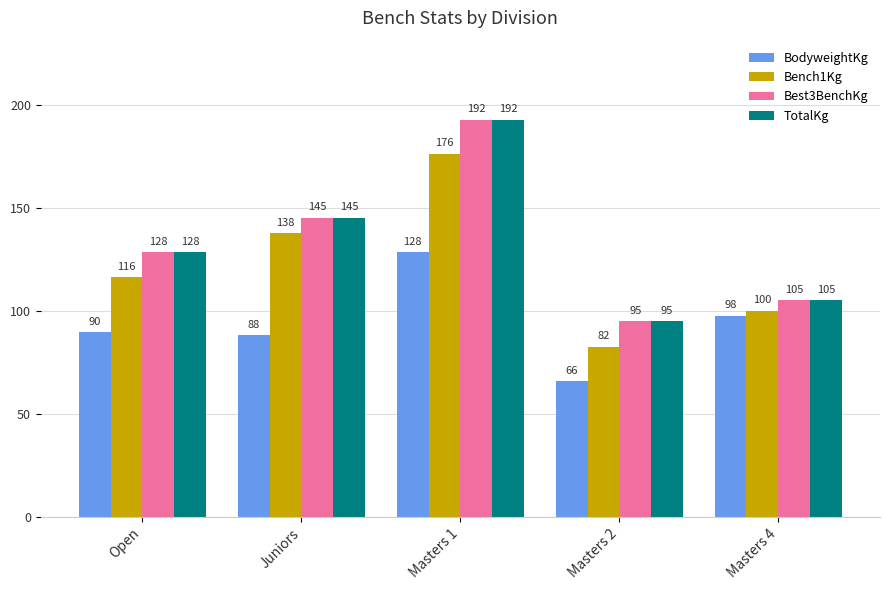

How many series are shown in this chart?

4